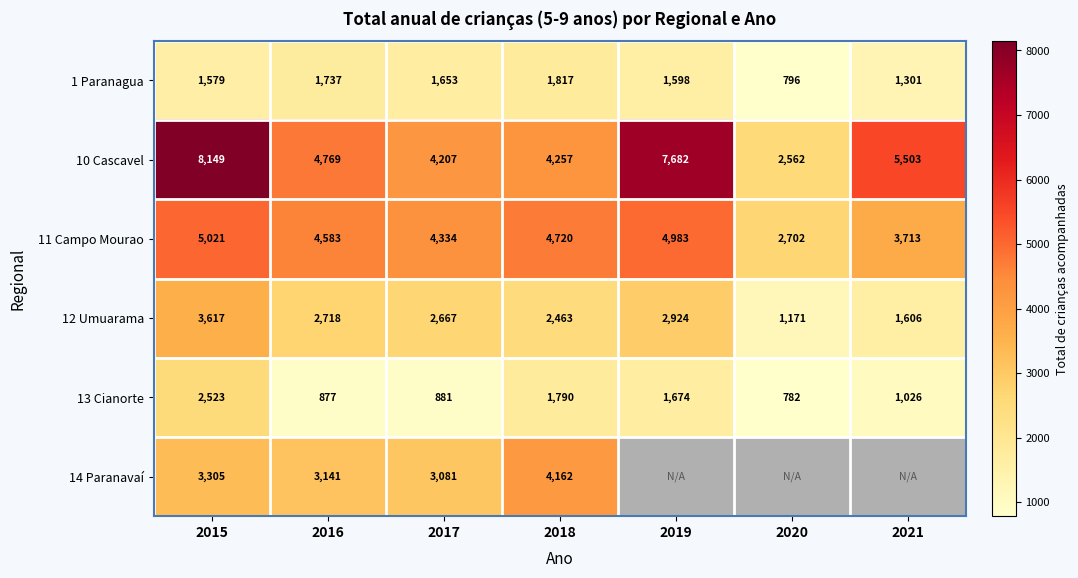

What is the sum of the 11 Campo Mourao values at 2020 and 2015?

7723